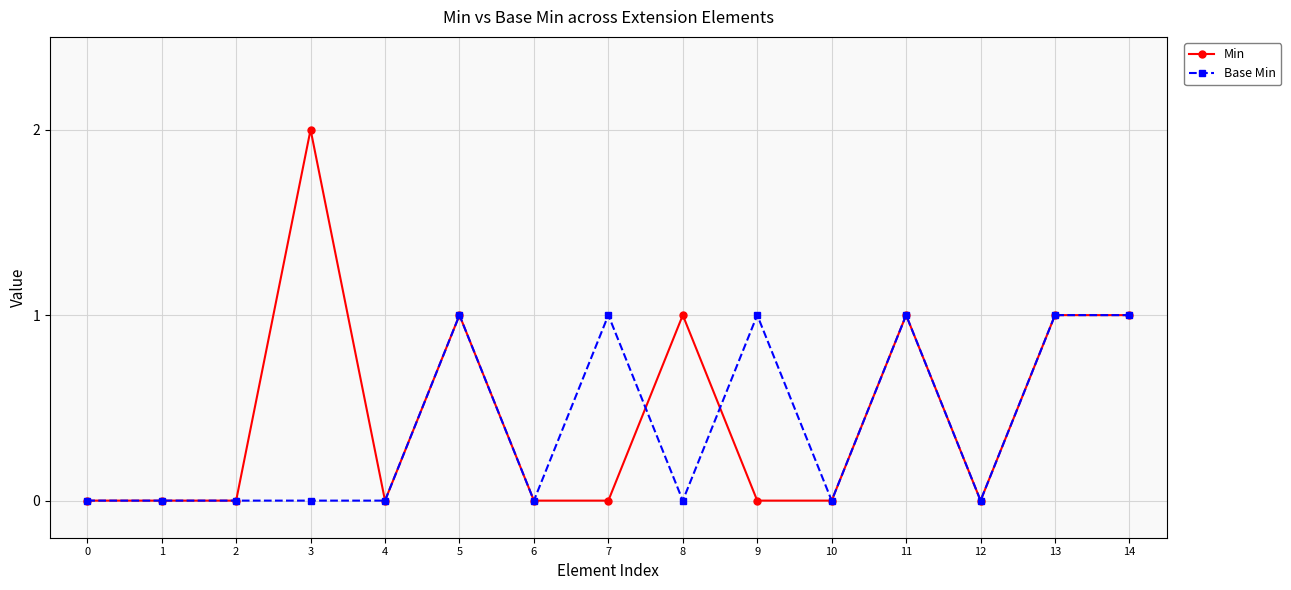

Between 6 and 7, which series saw the biggest shift?

Base Min